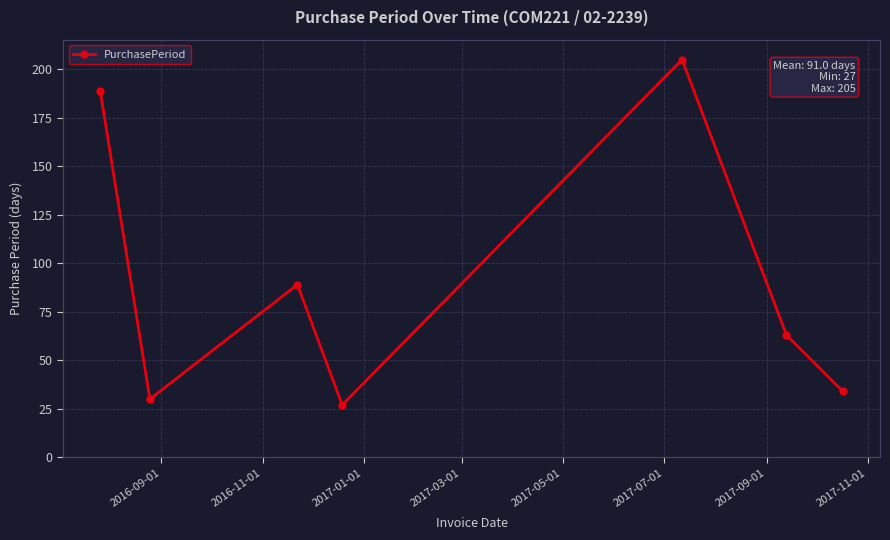

What is the greatest value displayed?

205